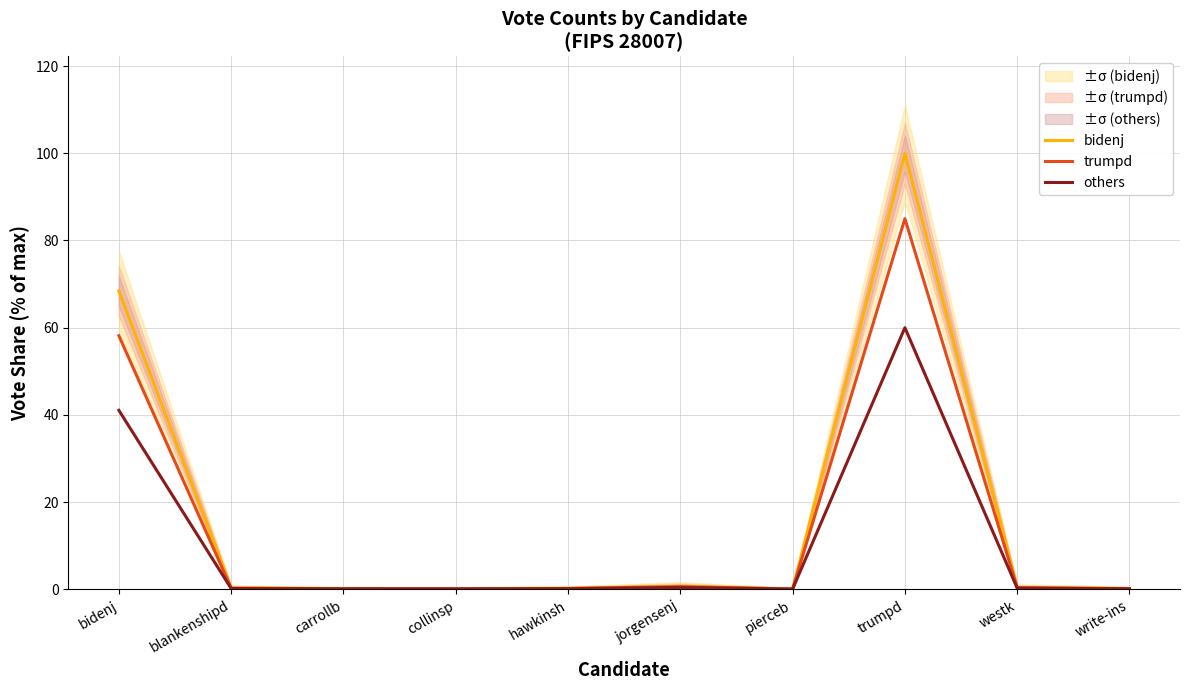

True or false: others and trumpd cross at least once.

False